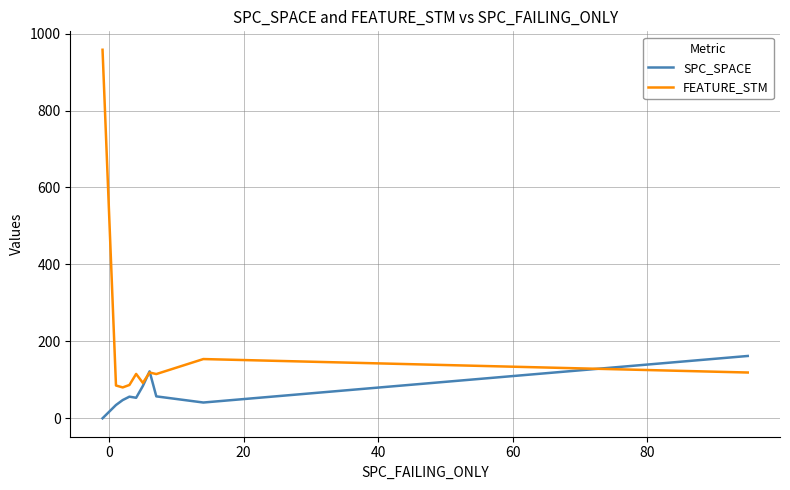

Which series has the largest total across all categories?

FEATURE_STM